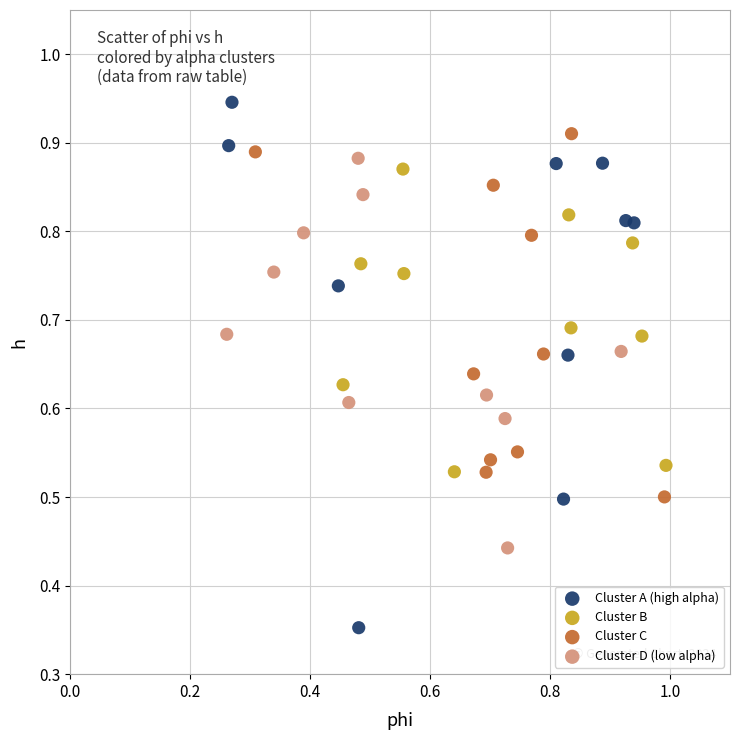

Which series contains the highest Y value?

Cluster A (high alpha)